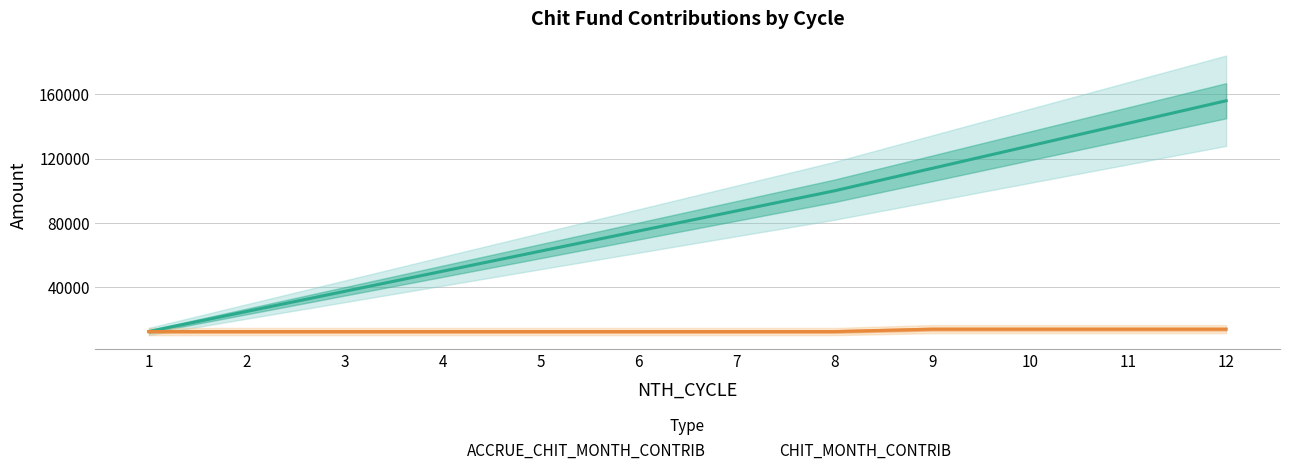

What are all the series names shown in the legend?

ACCRUE_CHIT_MONTH_CONTRIB, CHIT_MONTH_CONTRIB